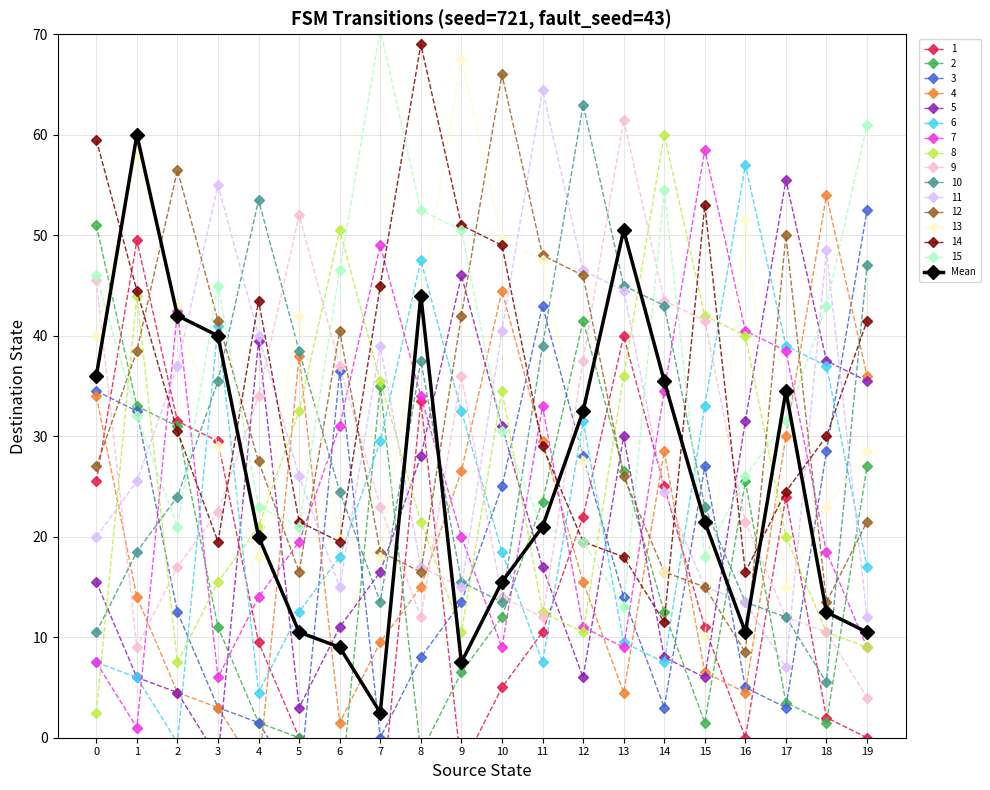

List the labels in order of value, smallest first.

7, 9, 6, 5, 16, 19, 18, 10, 4, 11, 15, 12, 17, 14, 0, 3, 2, 8, 13, 1